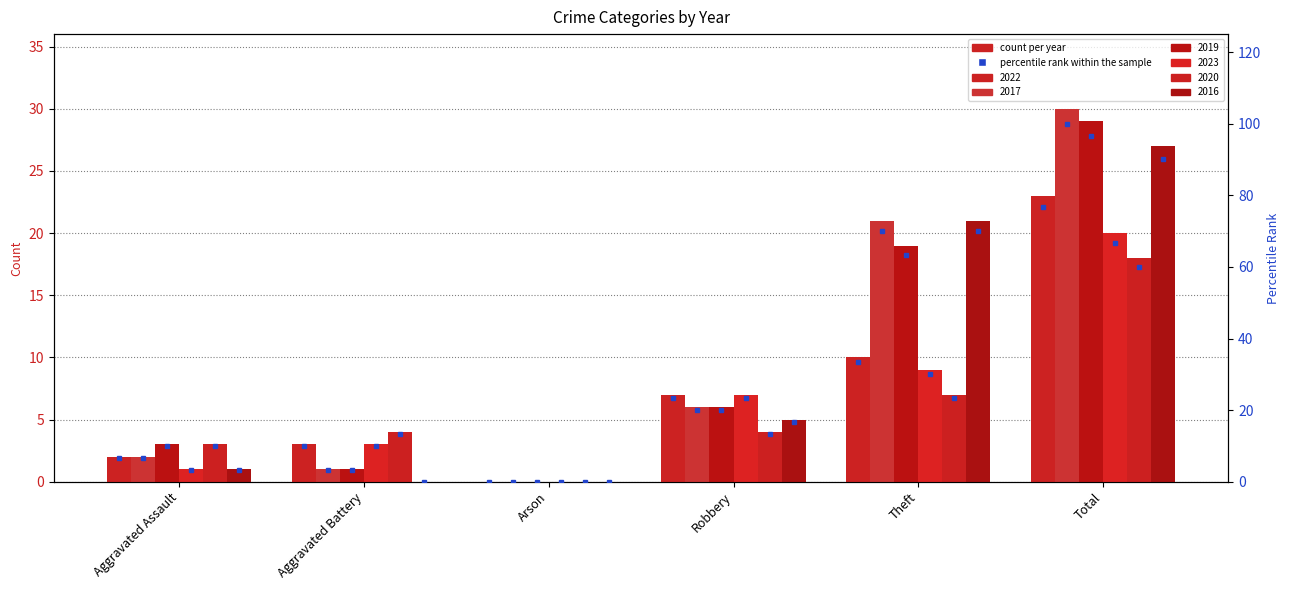

At which category is the sum across all series the highest?

Total